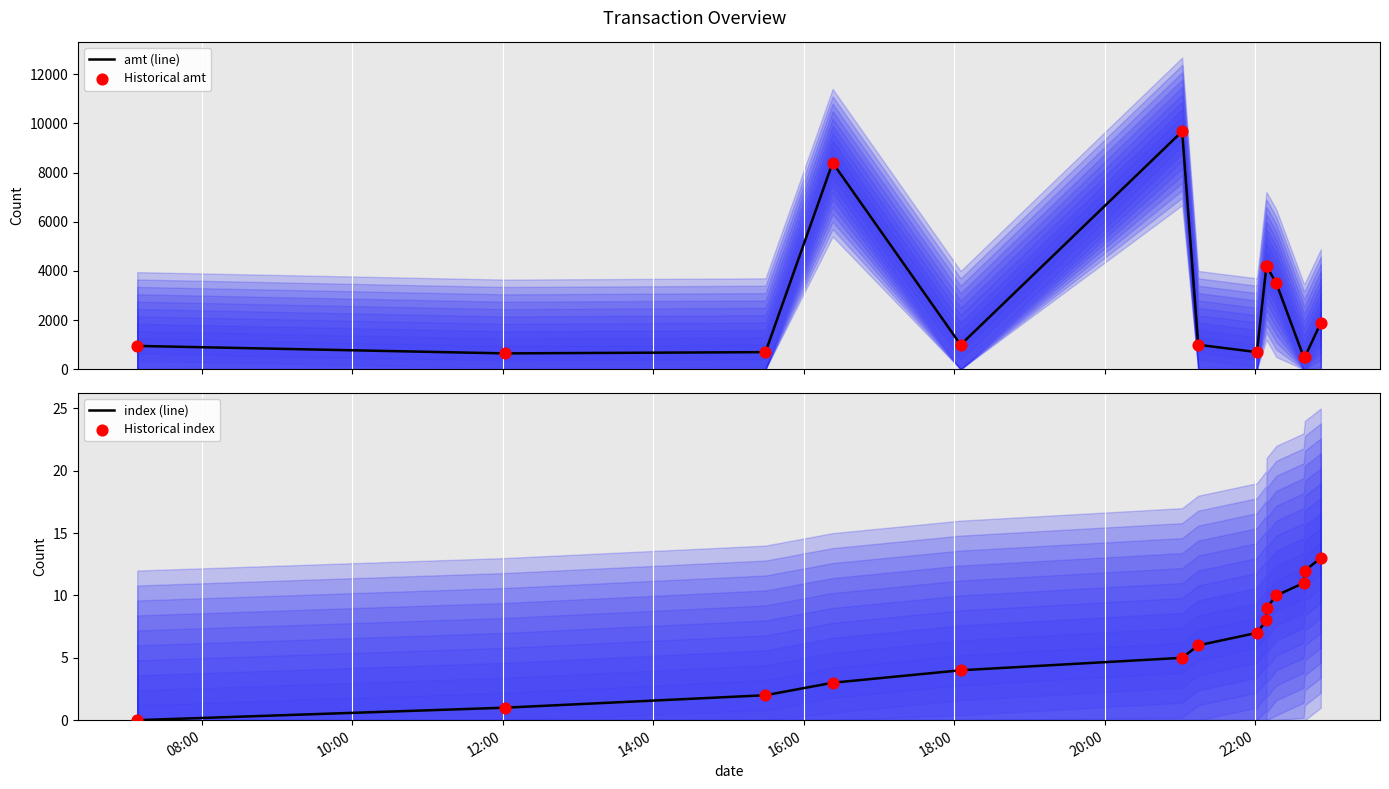

What is the highest value of the amt (line) series?

9674